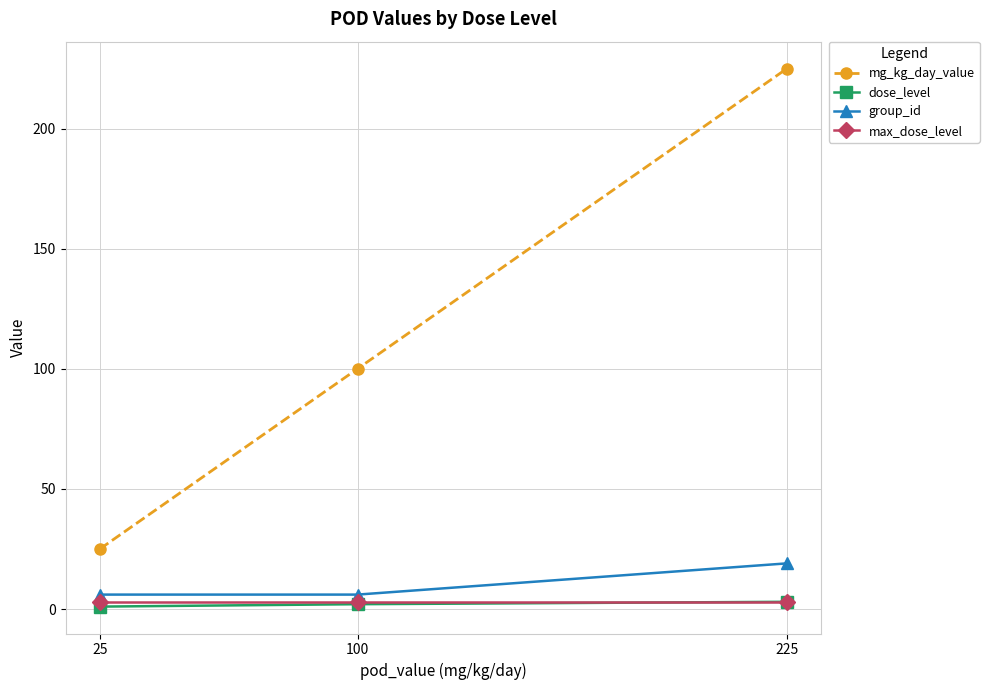

What is the maximum value for dose_level?

3